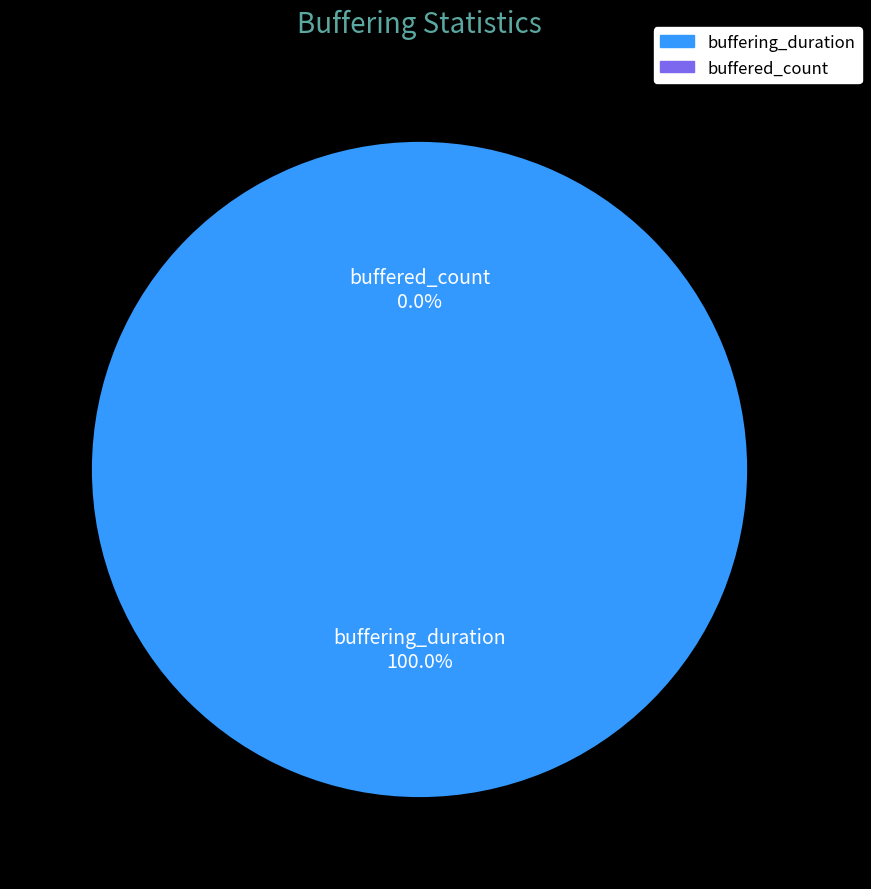

Approximately how many times larger is the value at buffering_duration compared to buffered_count?

4033956.9